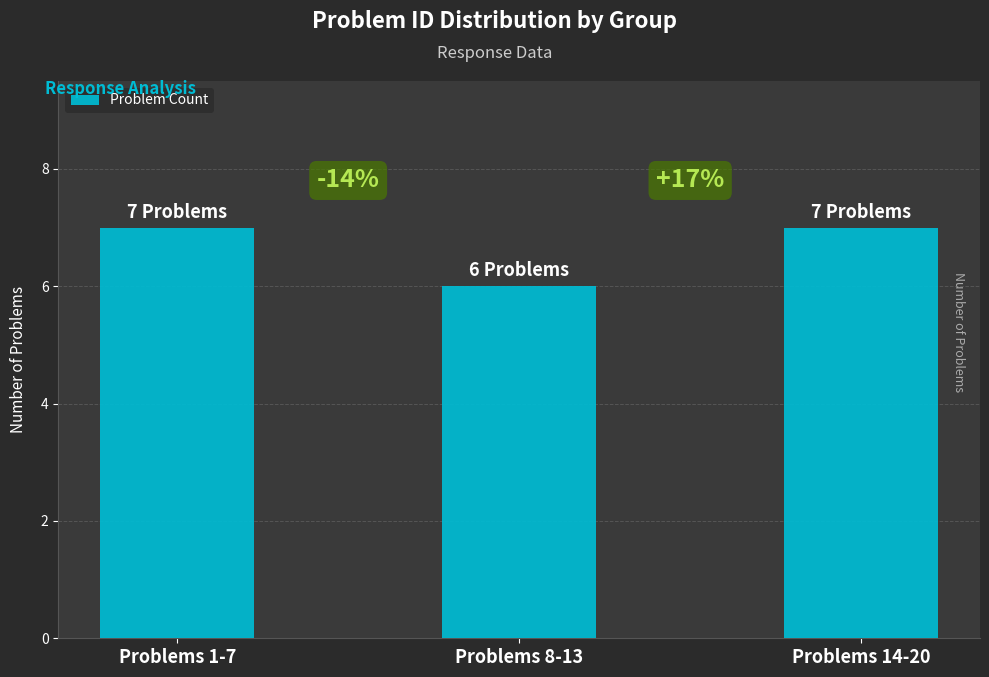

Between Problems 14-20 and Problems 1-7, which is larger?

Problems 14-20